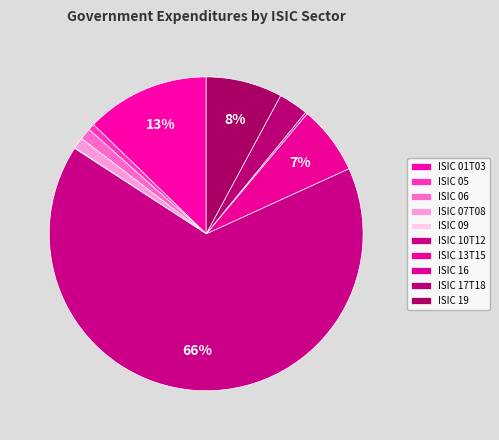

Which category has the biggest portion of the pie?

ISIC 10T12